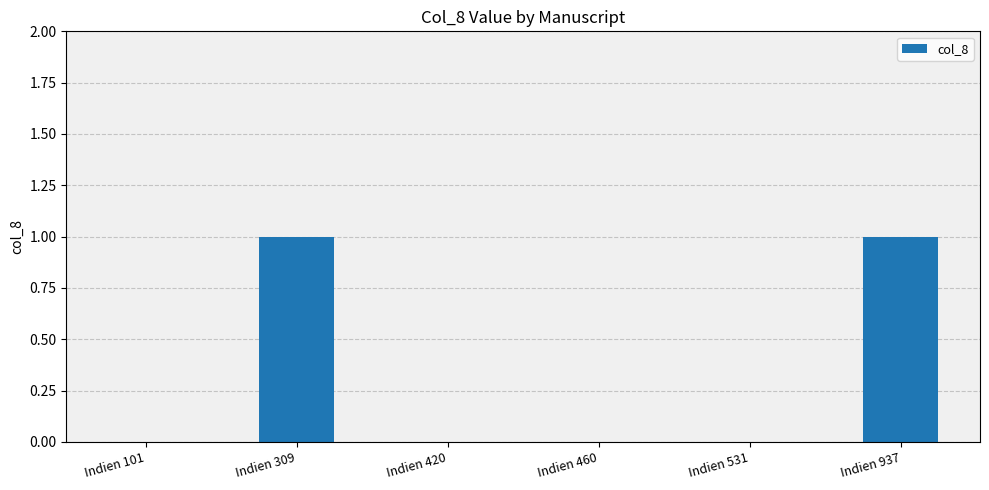

What is the change in value from Indien 309 to Indien 460?

-1